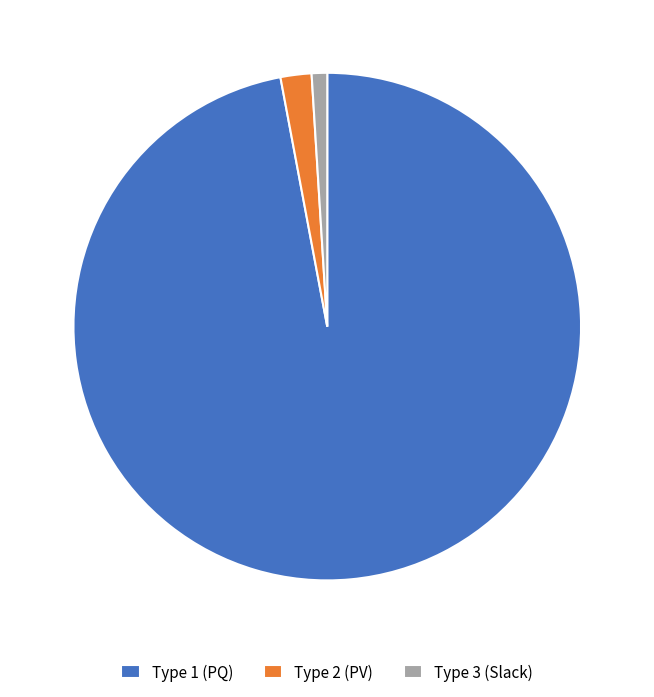

Which slice is the smallest?

Type 3 (Slack)